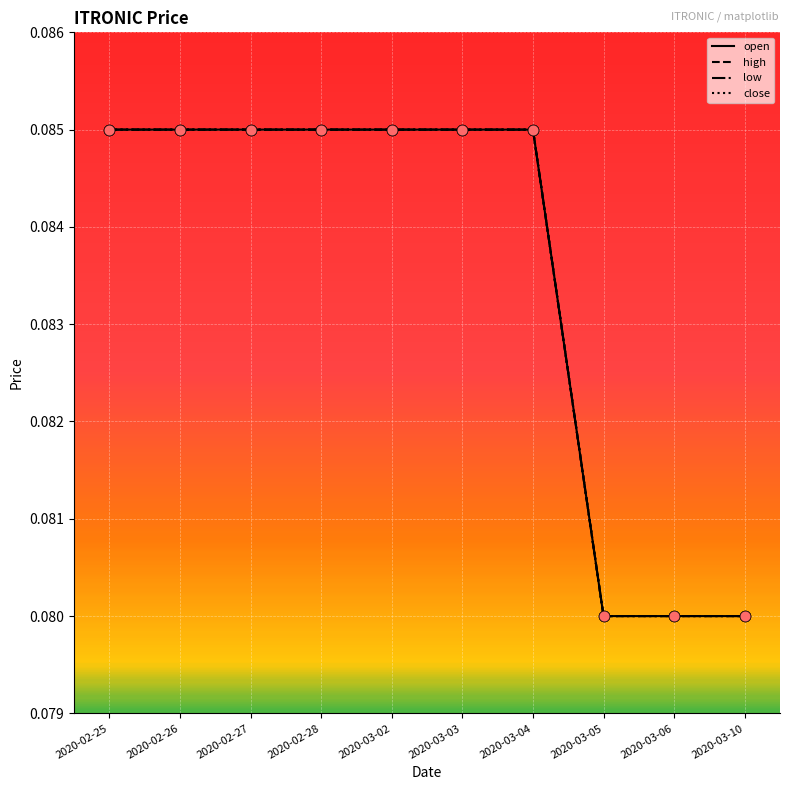

What is the total value across all series at 2020-02-25?

0.3